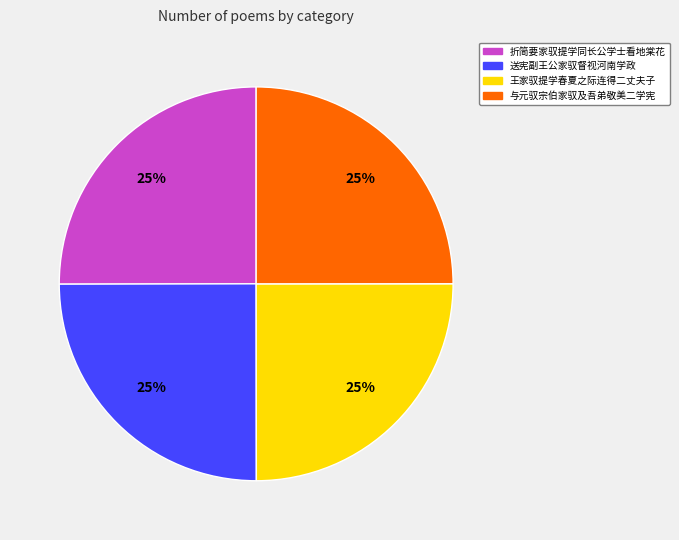

How many segments does this pie chart have?

4